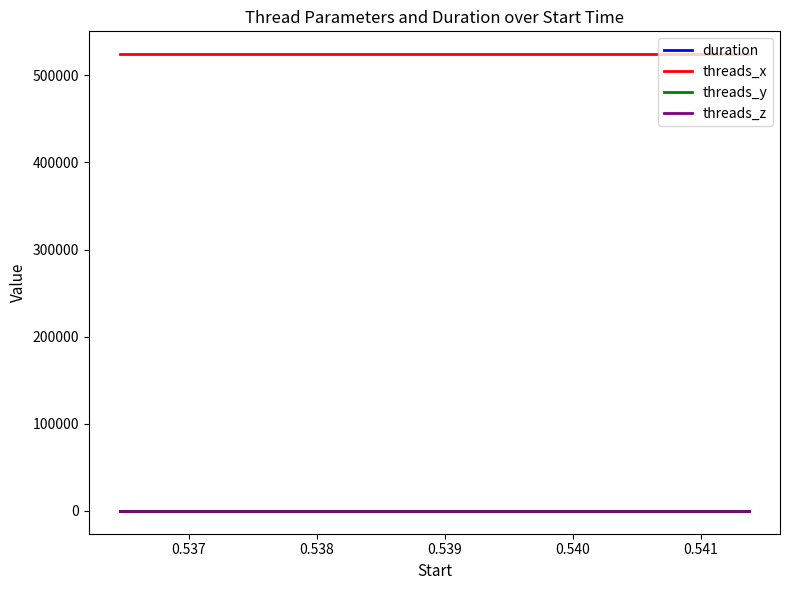

What is the minimum value for threads_x?

524288.0